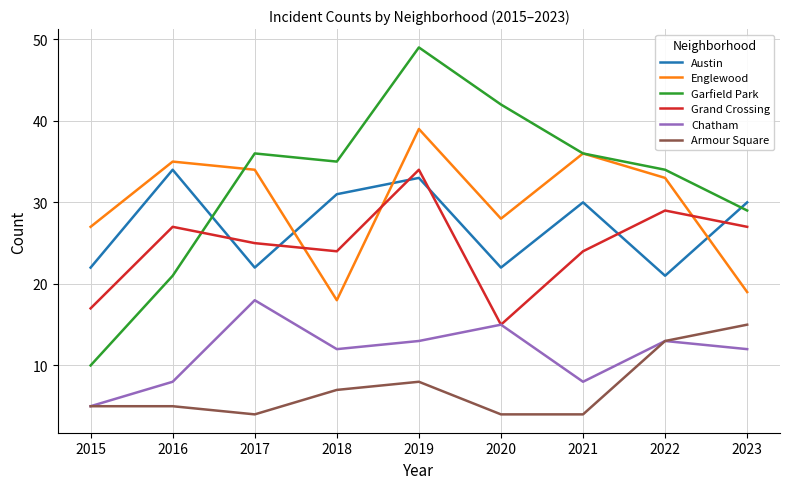

What are all the series names shown in the legend?

Austin, Englewood, Garfield Park, Grand Crossing, Chatham, Armour Square